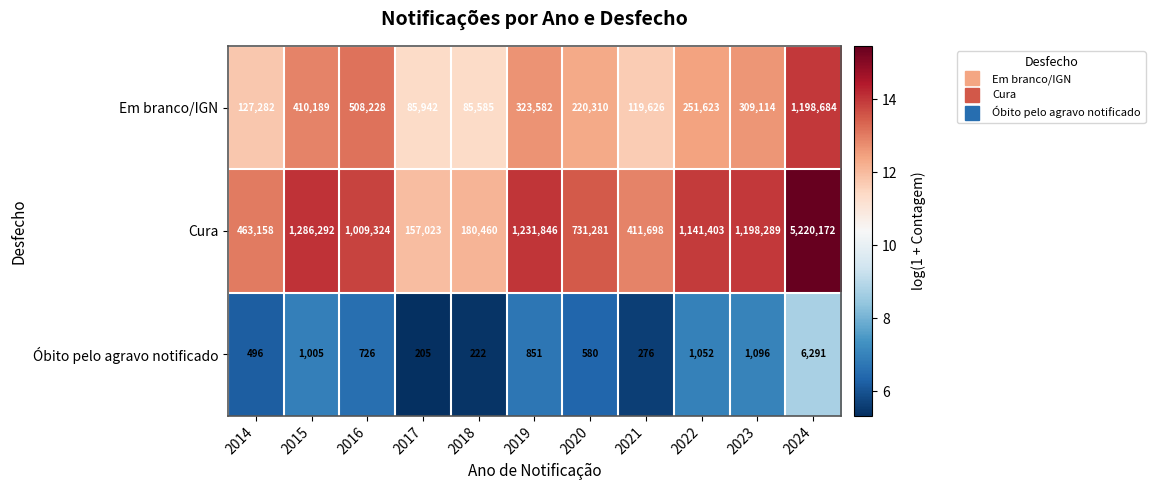

What is the minimum value shown in the chart?

205